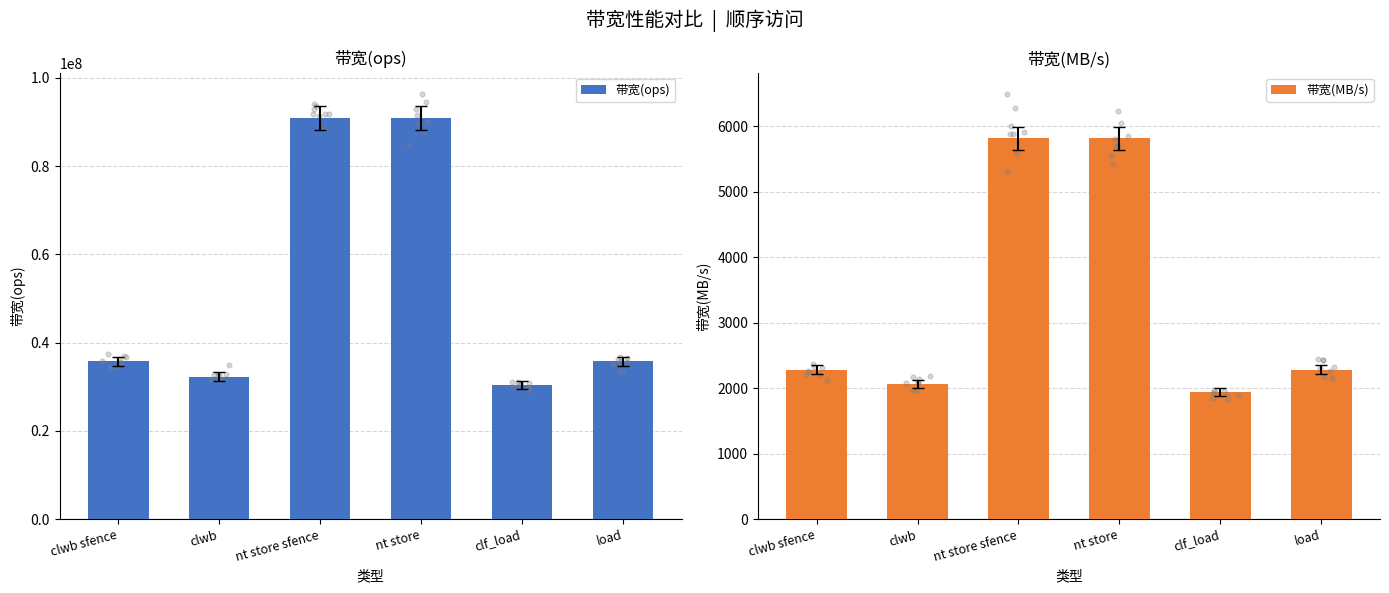

At which category is the sum across all series the highest?

nt store sfence